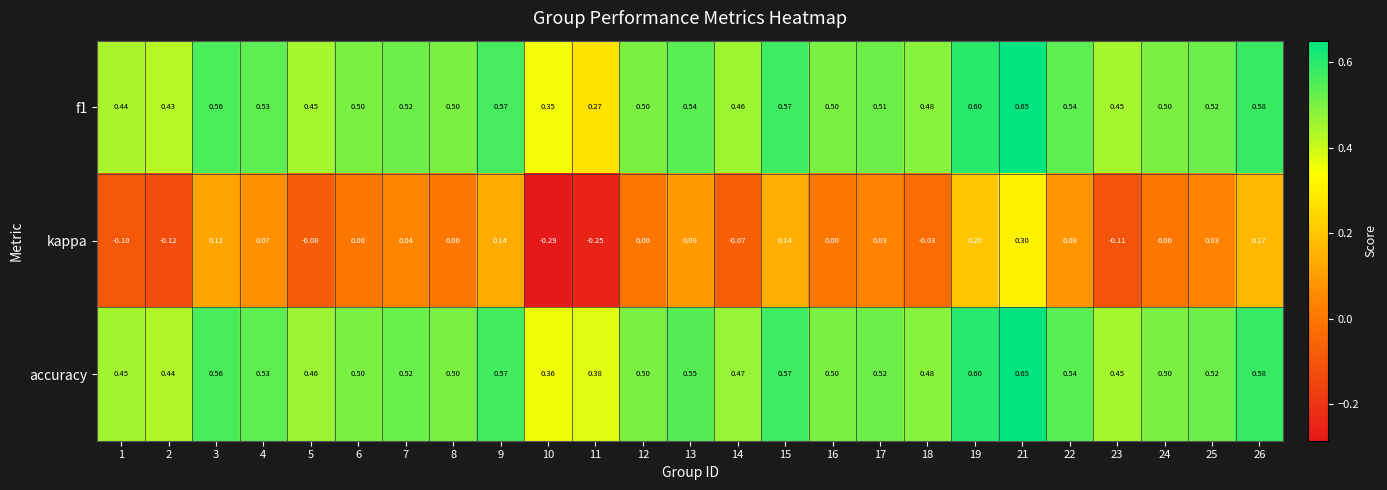

Is the value of accuracy at 24 greater than the value of f1 at 10?

Yes